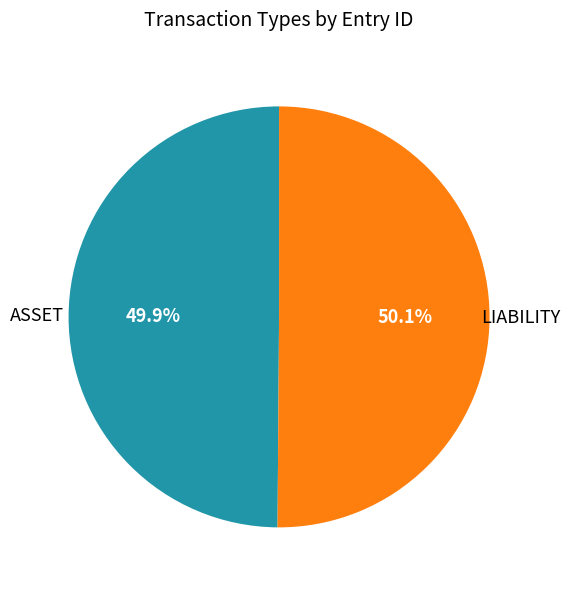

Is there a majority slice in this chart?

Yes